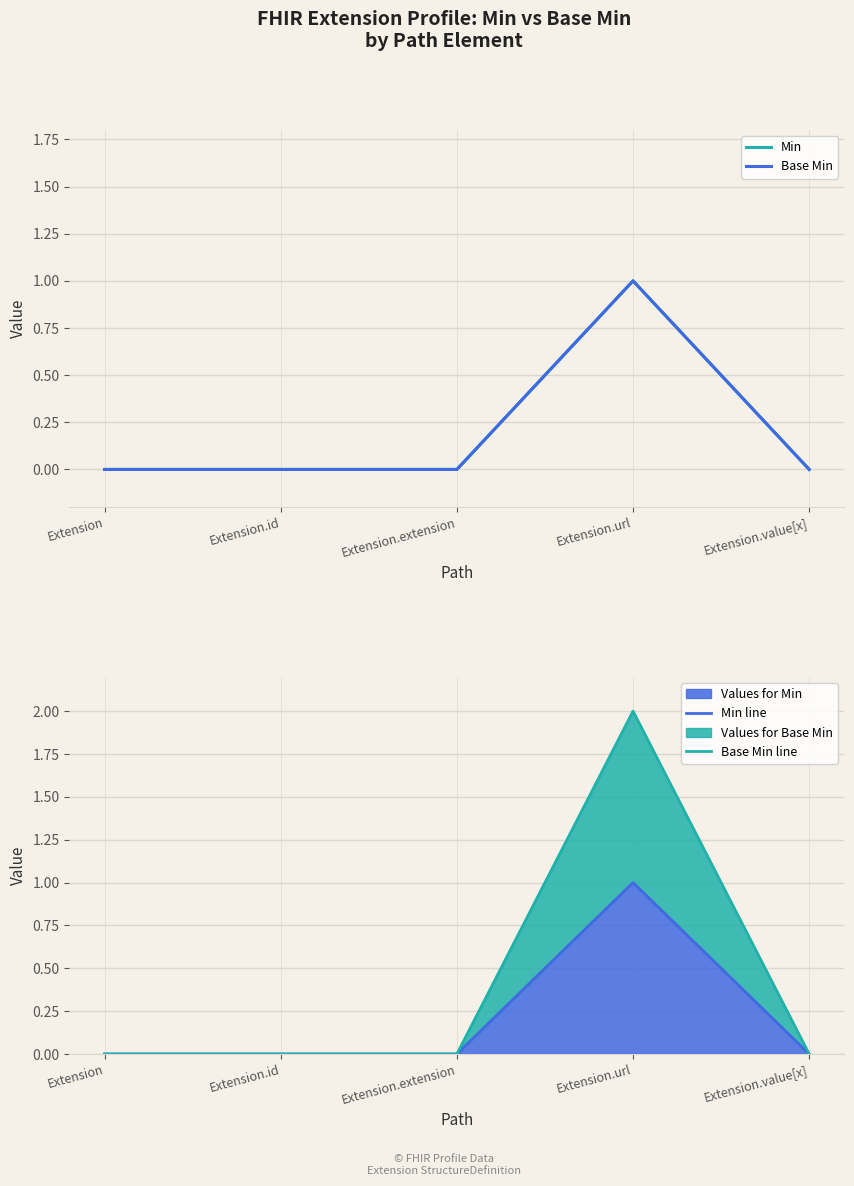

Where is the first local maximum for Min?

Extension.url